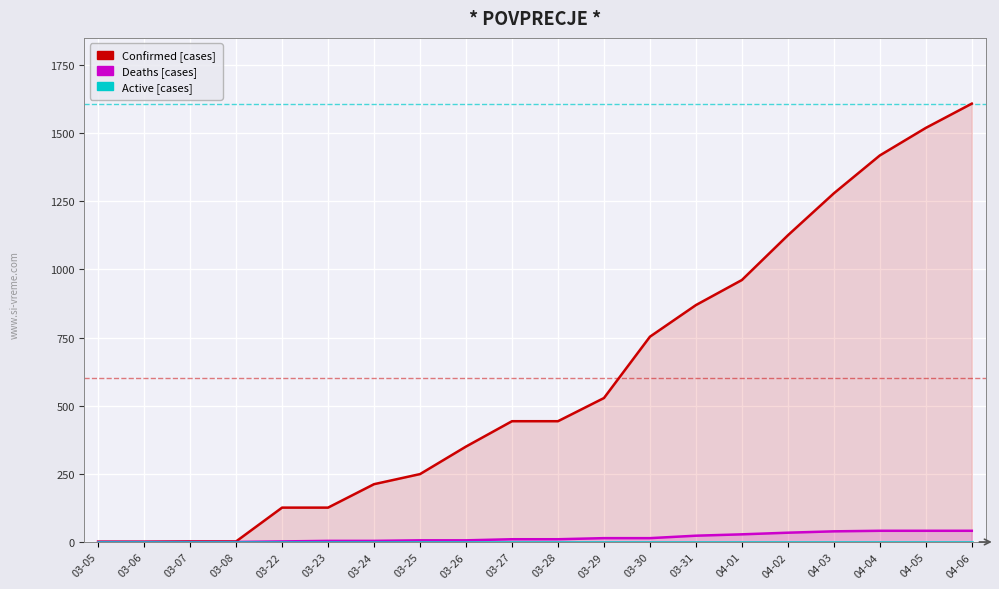

True or false: Active and Confirmed intersect in this chart.

False